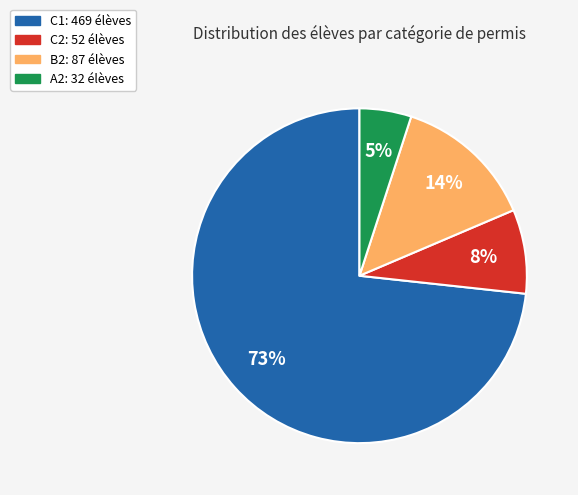

To the nearest percent, what is the average slice percentage?

25%